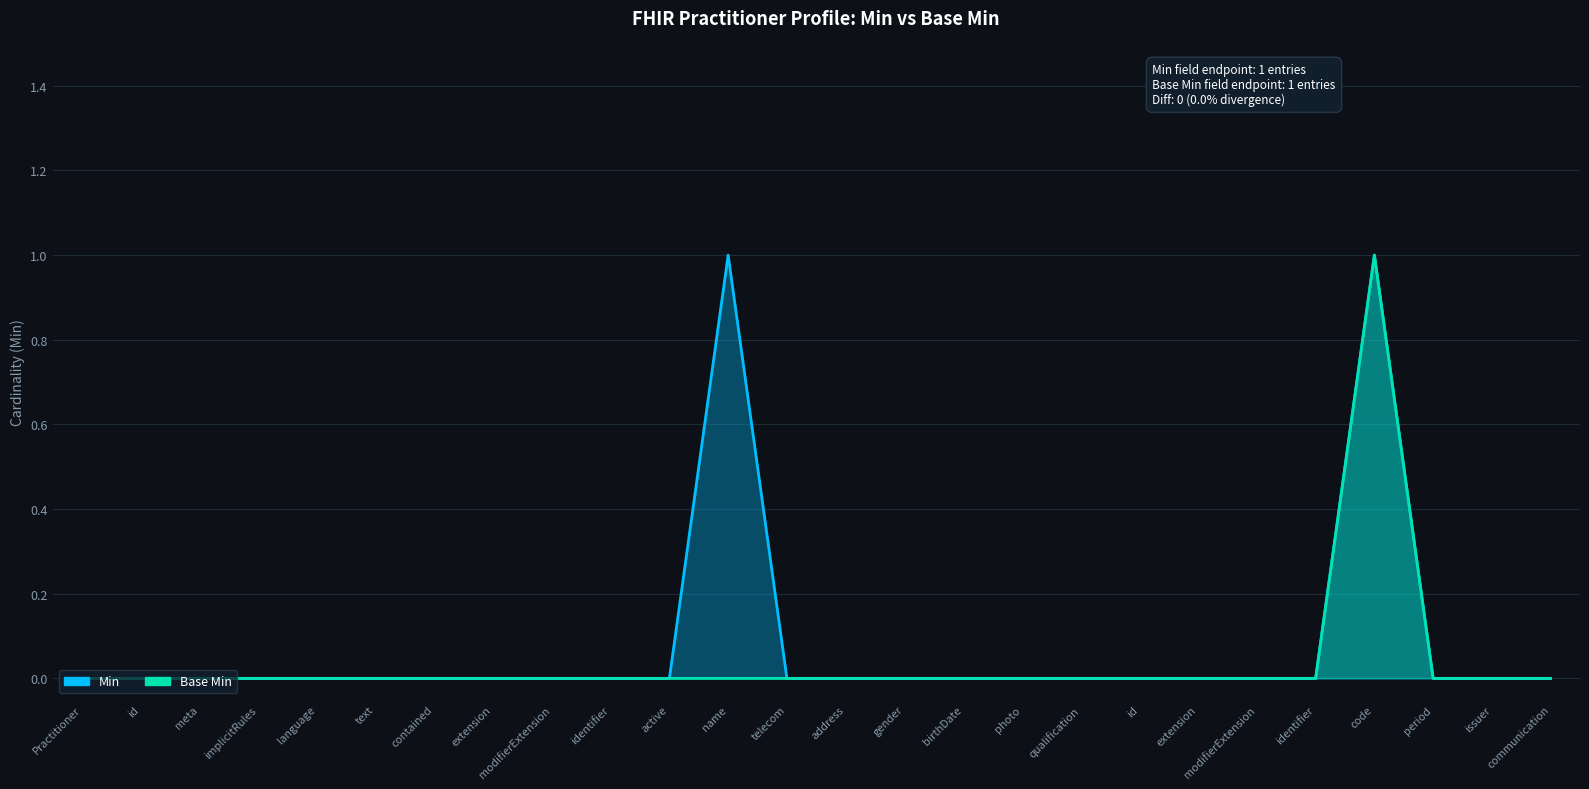

True or false: Min and Base Min cross at least once.

False